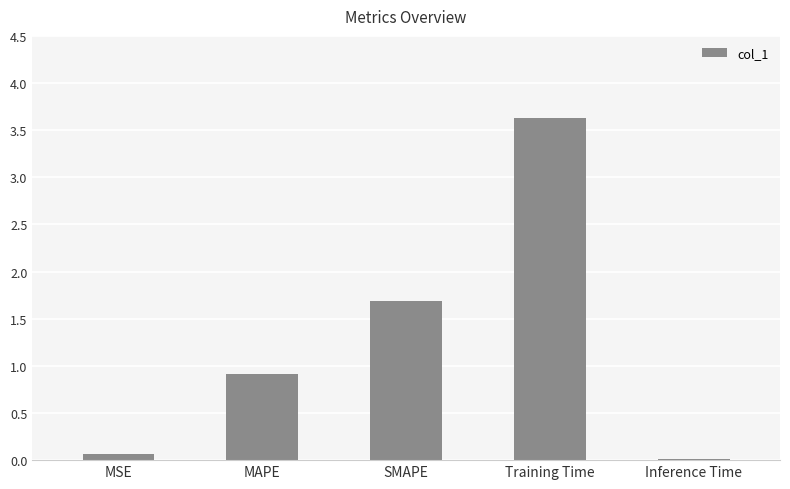

What is the difference between the values at MSE and Training Time?

3.6